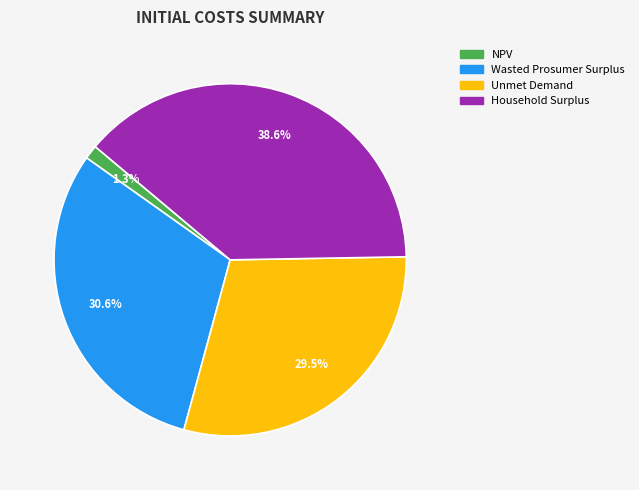

The Wasted Prosumer Surplus slice represents 31% of the pie. True or false?

True